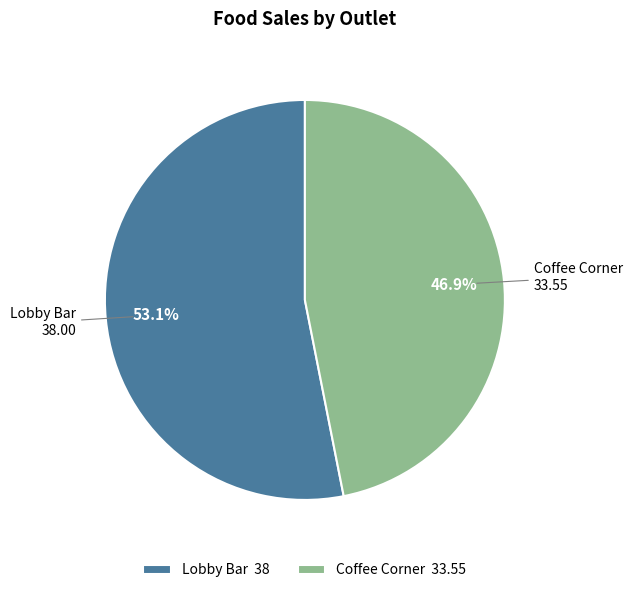

True or false: Coffee Corner accounts for 47% of the total.

True